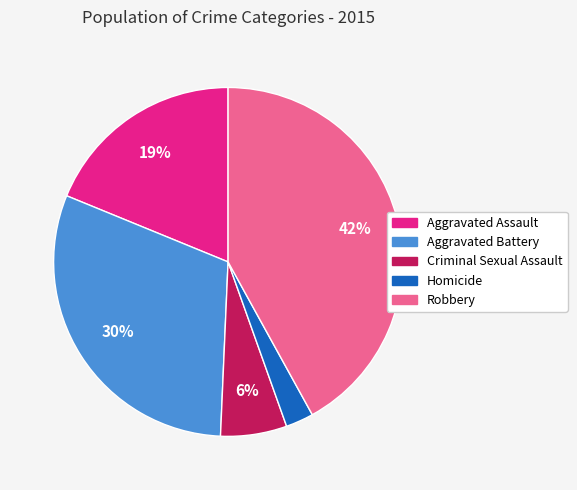

Is there any slice that represents more than half of the pie?

No